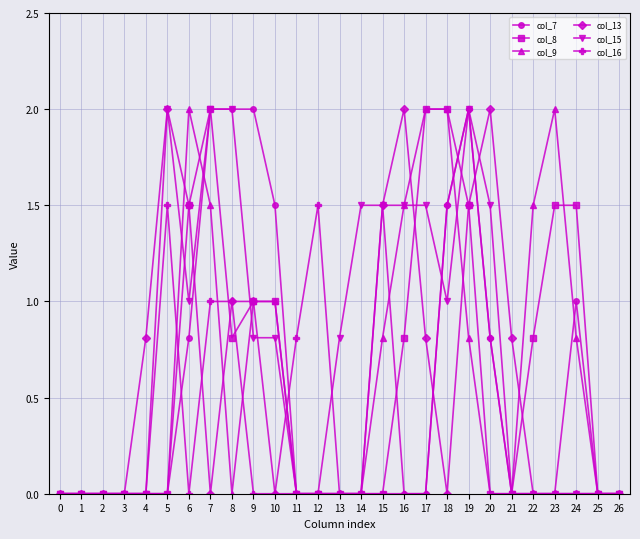

What is the value of the col_15 point at the 19th from the left?

1.0